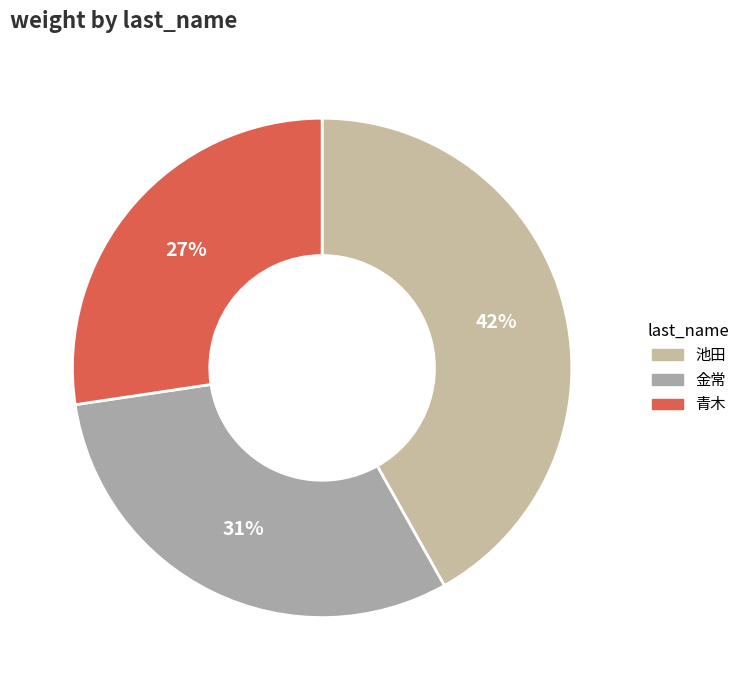

How many segments does this pie chart have?

3